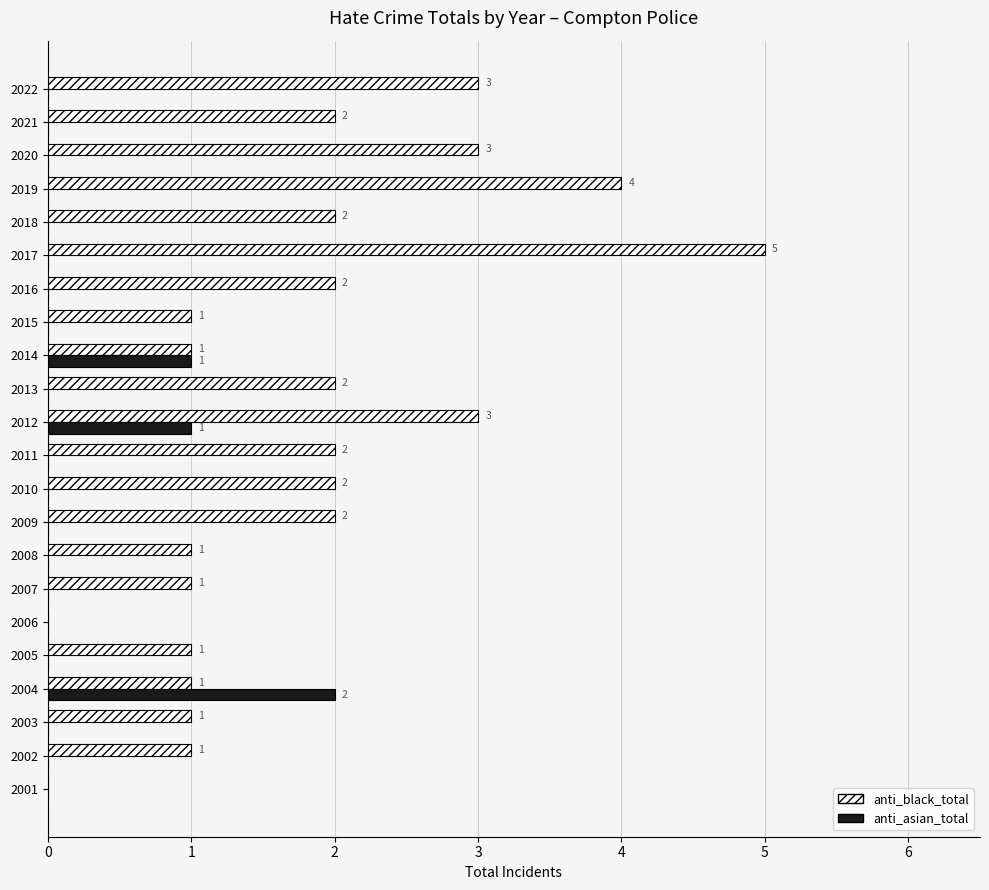

How many anti_black_total values are between 1 and 2?

15